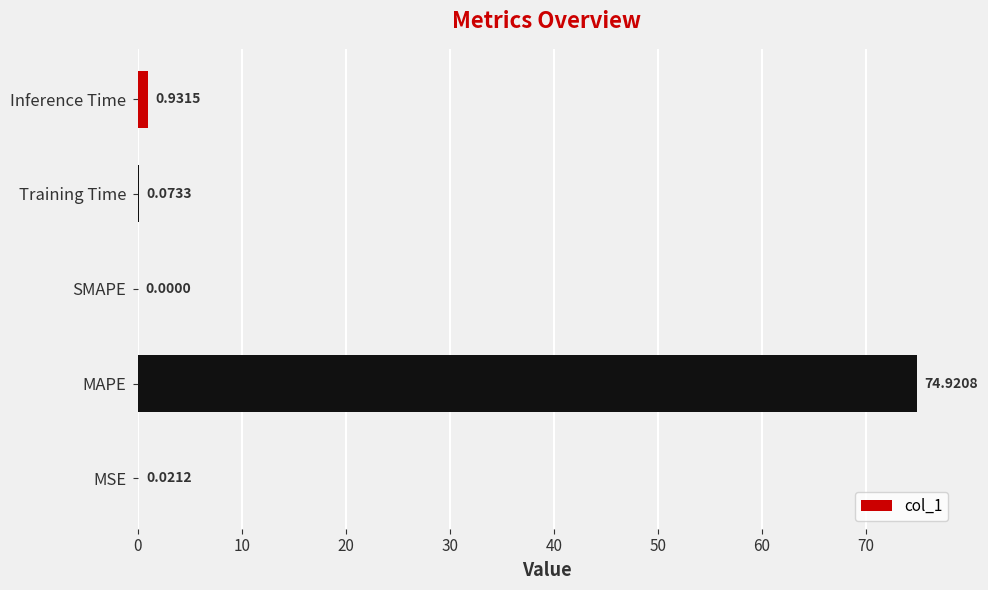

At which label is the value closest to 37?

Inference Time